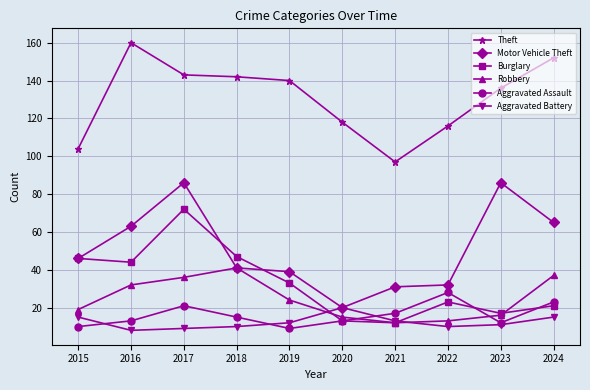

The value of Motor Vehicle Theft at 2018 is 68. True or false?

False